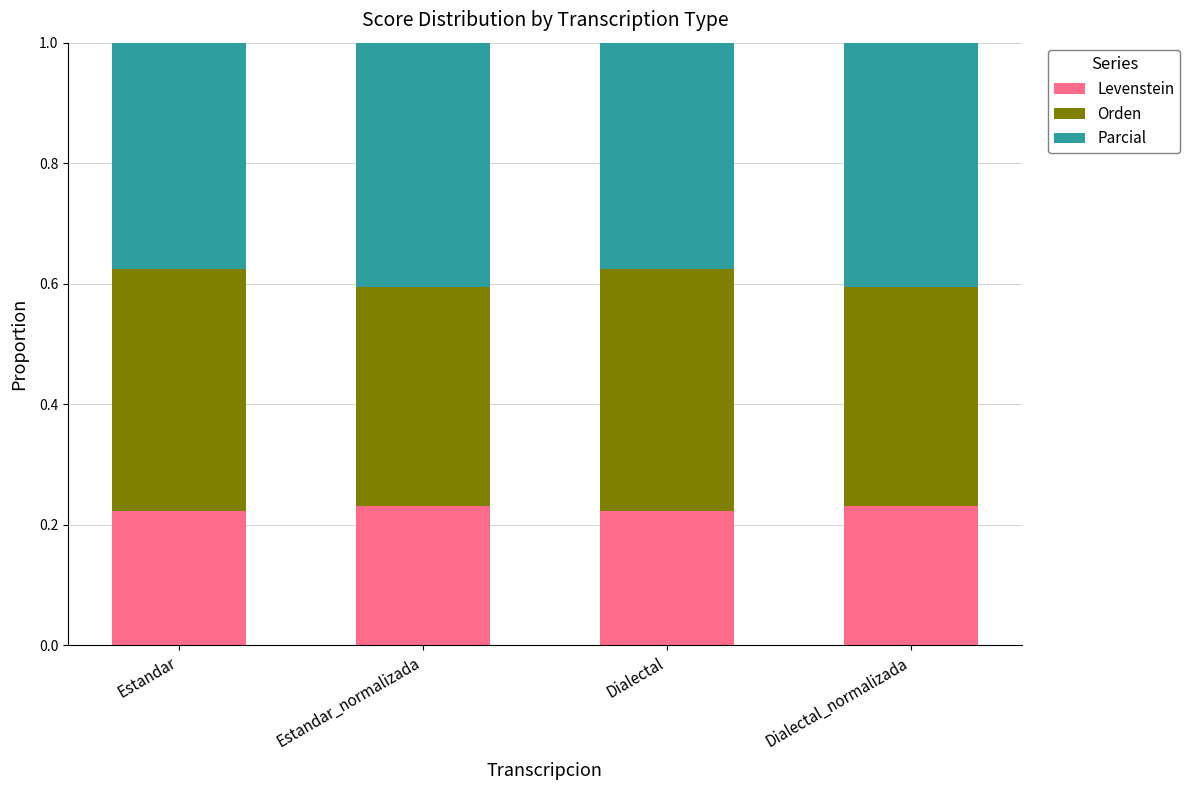

What is the total value across all series at Dialectal?

1.0